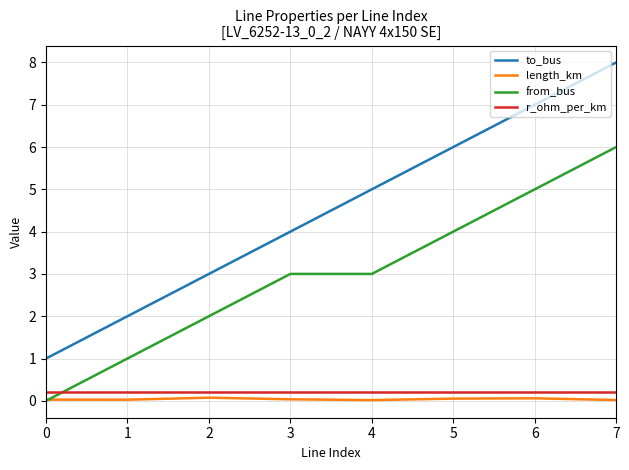

Which series changed the most between 3 and 4?

to_bus